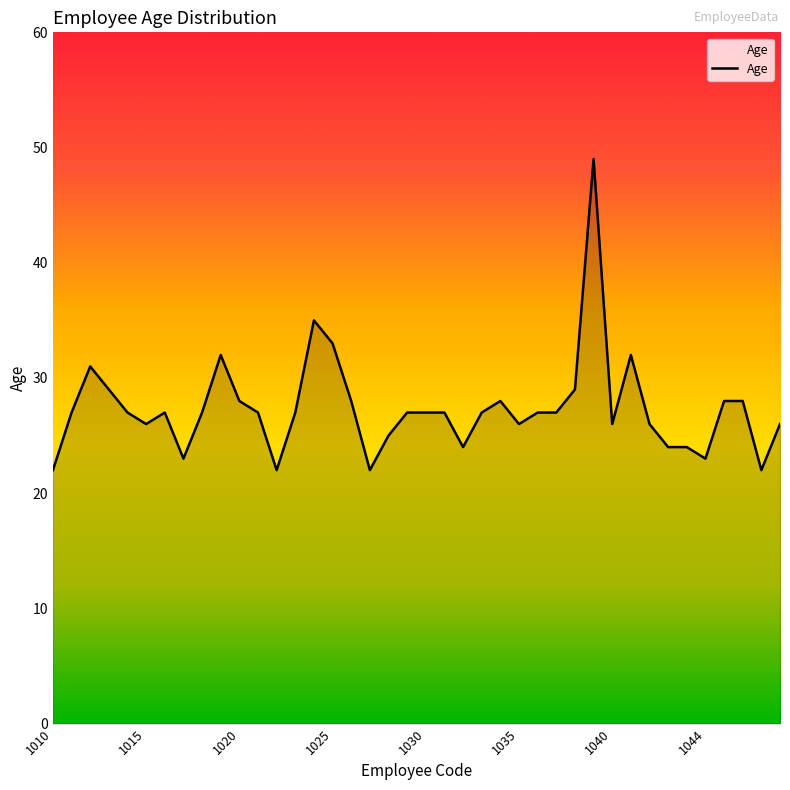

What is the greatest value displayed?

49